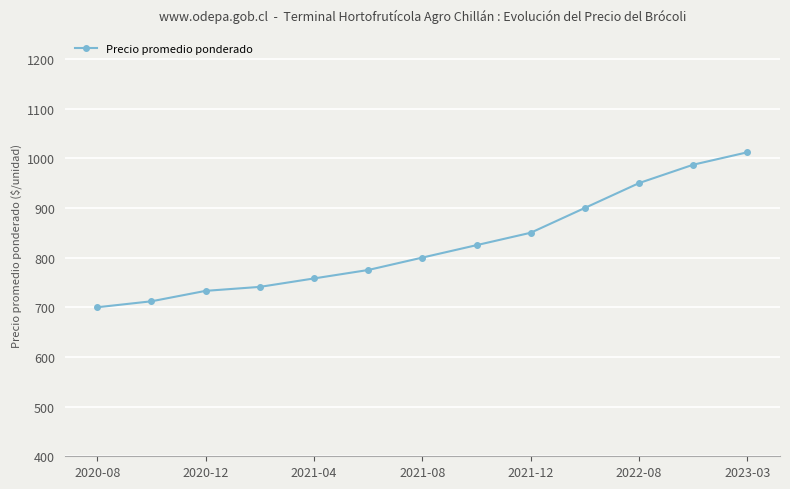

What is the value of the 6th point from the left?

775